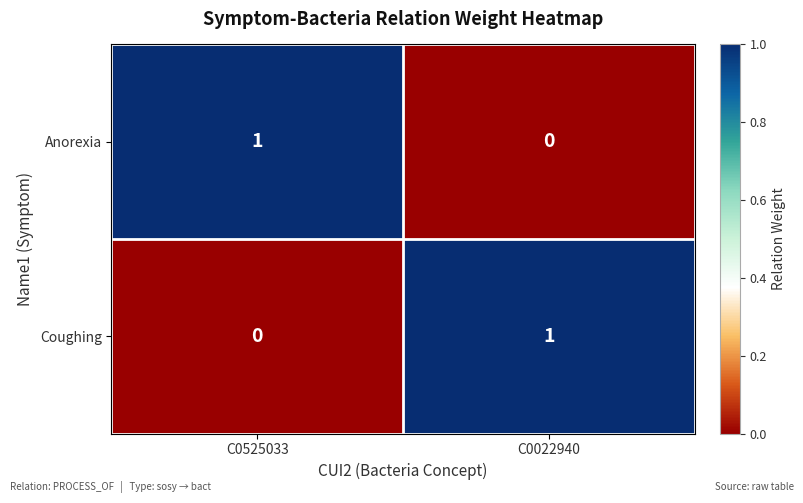

Which category has the highest value in the Anorexia series?

C0525033